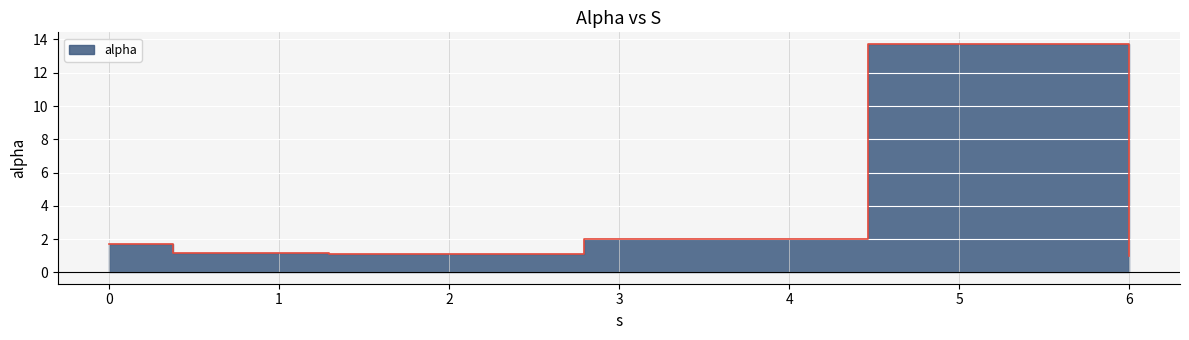

How many points are higher than both their immediate neighbors (excluding endpoints)?

1